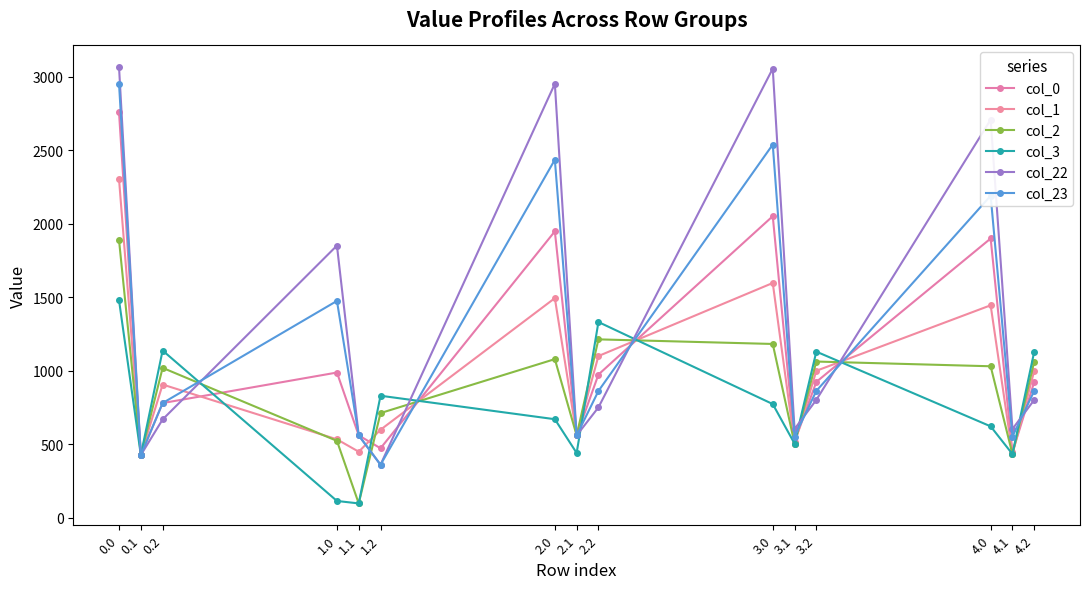

Does the chart have visible grid lines?

No